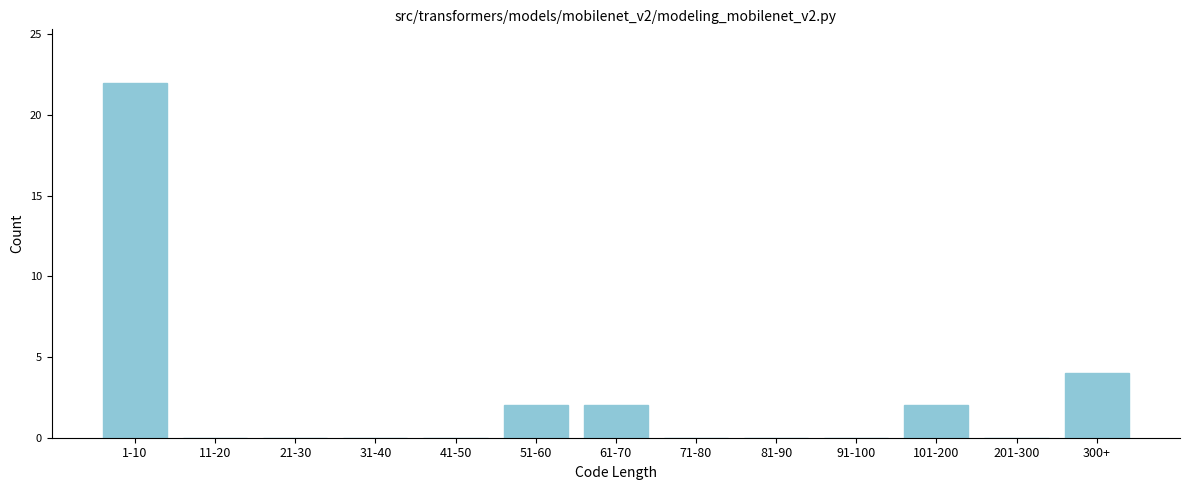

Reading left to right, what are all the values shown in this chart?

1-10=22	11-20=0	21-30=0	31-40=0	41-50=0	51-60=2	61-70=2	71-80=0	81-90=0	91-100=0	101-200=2	201-300=0	300+=4